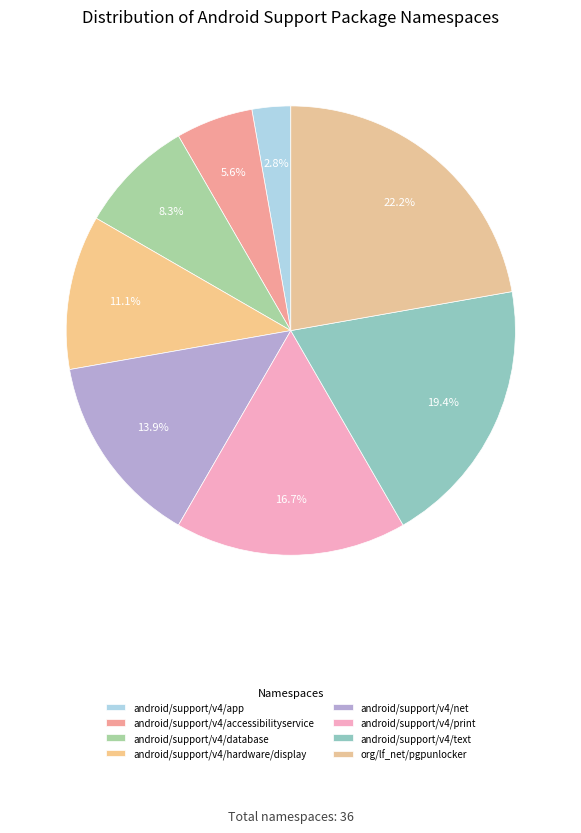

Rank the categories by value from lowest to highest.

android/support/v4/app, android/support/v4/accessibilityservice, android/support/v4/database, android/support/v4/hardware/display, android/support/v4/net, android/support/v4/print, android/support/v4/text, org/lf_net/pgpunlocker